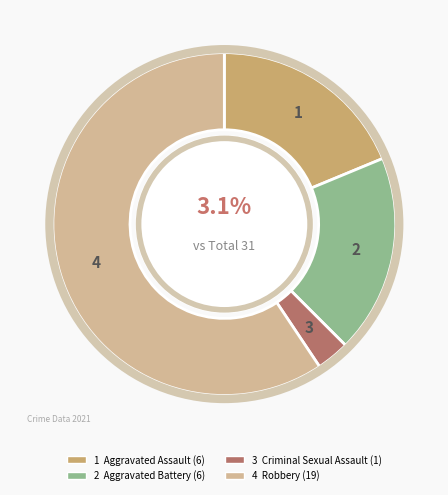

Rank the categories by value from lowest to highest.

Criminal Sexual Assault, Aggravated Assault, Aggravated Battery, Robbery